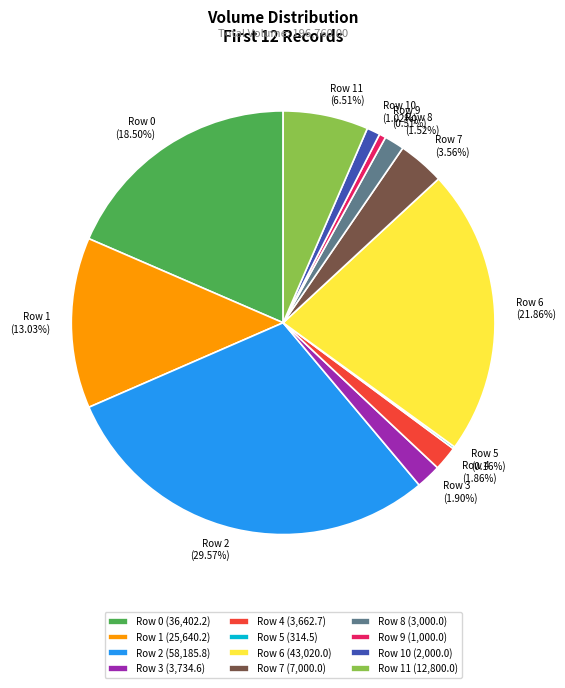

To the nearest percent, what percentage of the pie is Row 10?

1%